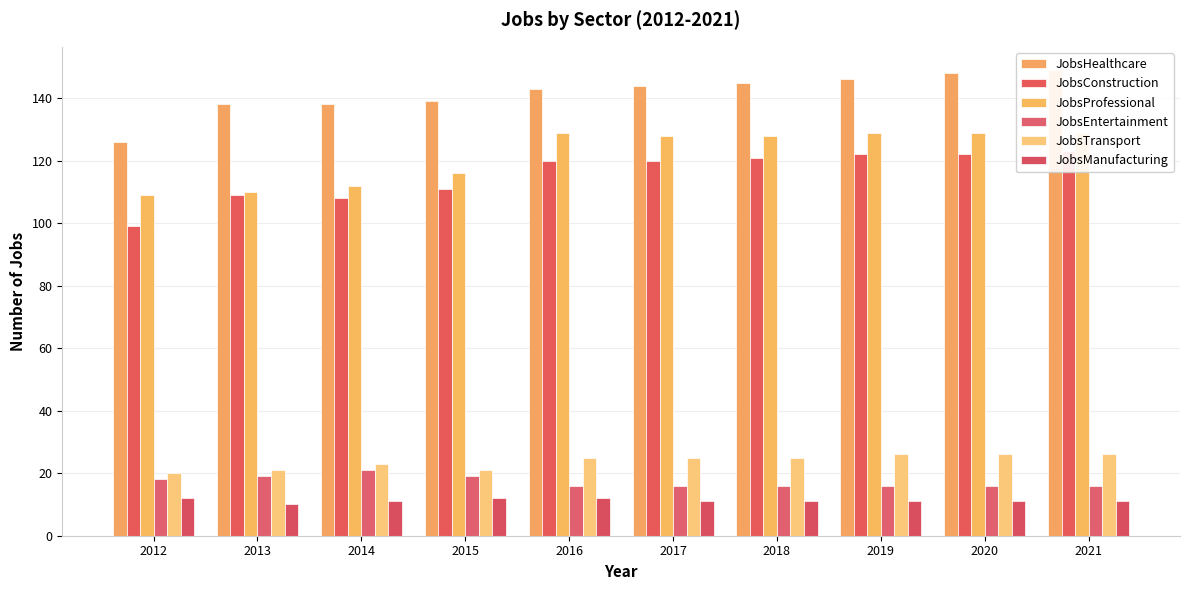

Which series has the largest total across all categories?

JobsHealthcare